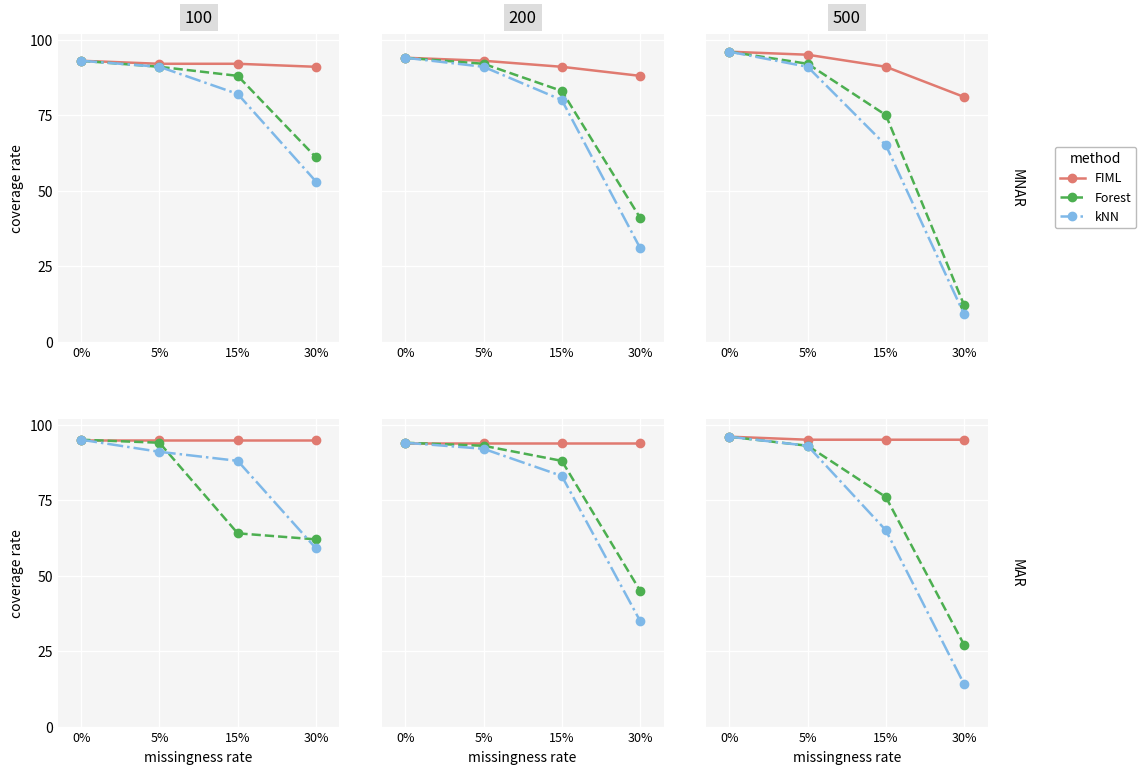

True or false: Forest has more than 2 points higher than both neighbors.

False